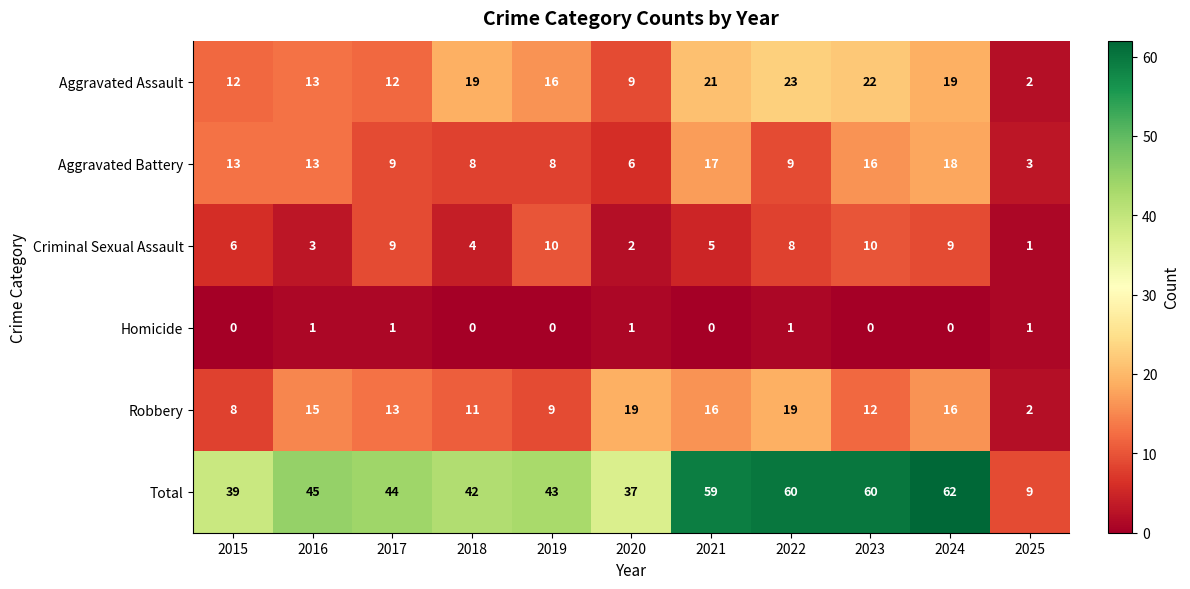

Rank the series by their maximum value, from lowest to highest.

Homicide, Criminal Sexual Assault, Aggravated Battery, Robbery, Aggravated Assault, Total